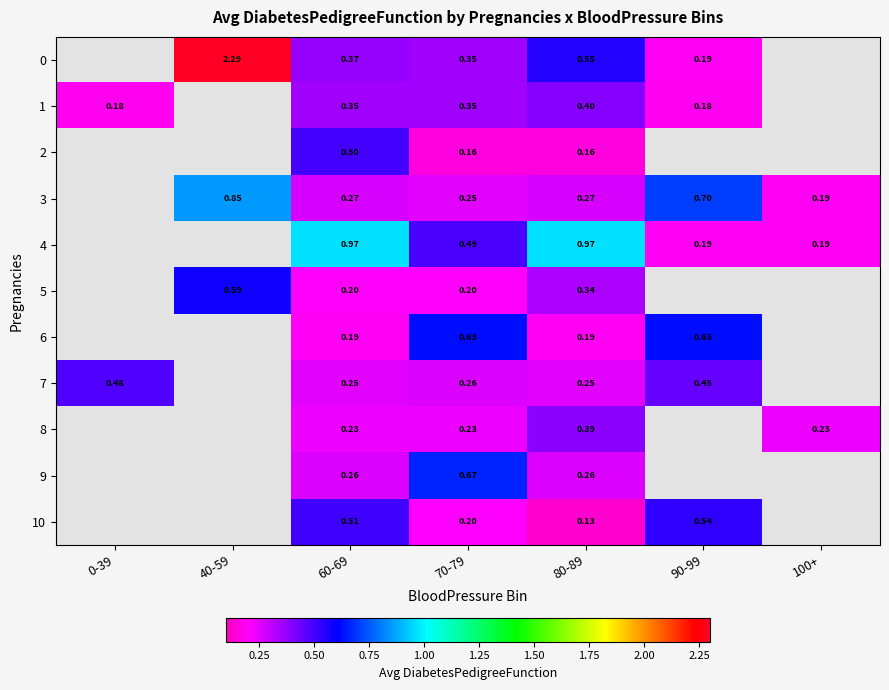

What is the spread (max minus min) of values at 80-89?

0.8